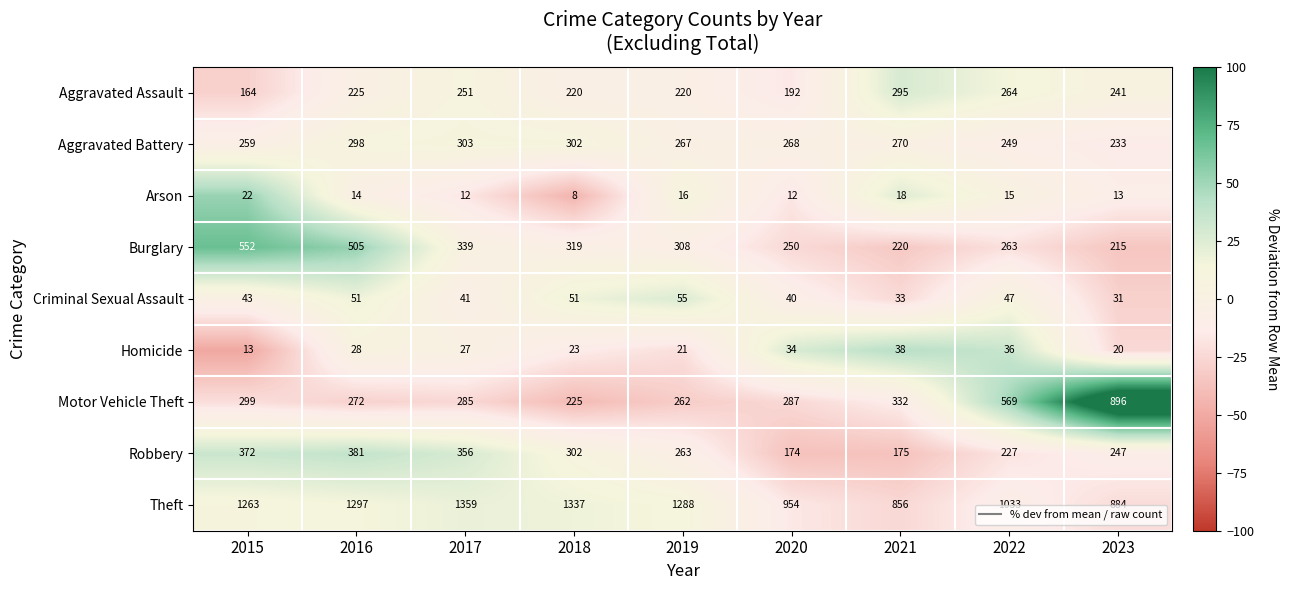

How many categories are shown in the chart?

9